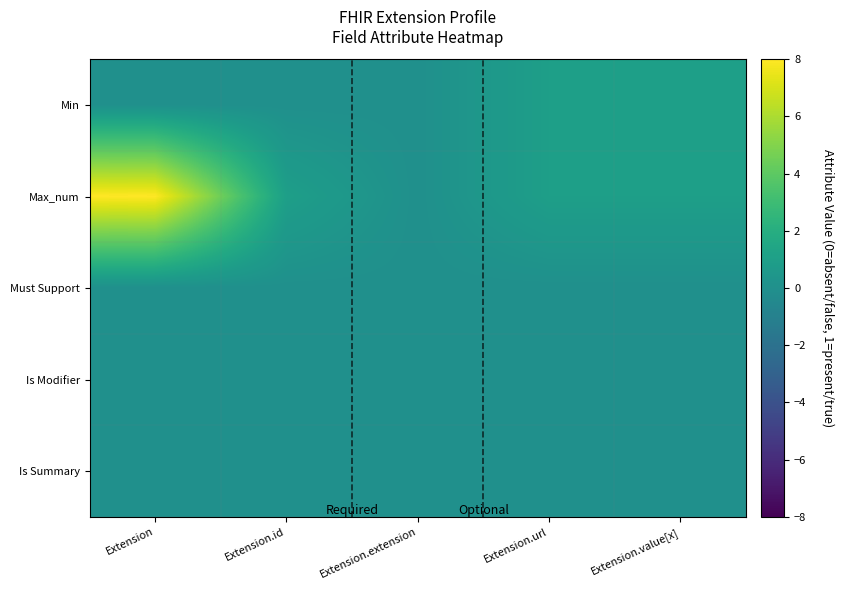

What is the total value across all series at Extension?

8